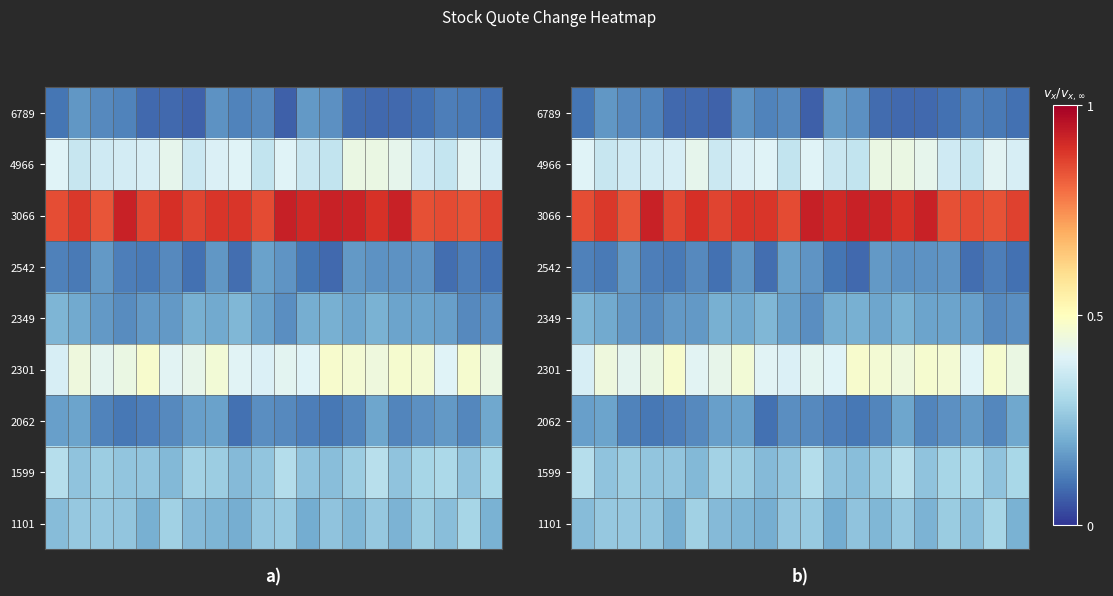

At which category is the sum across all series the highest?

14